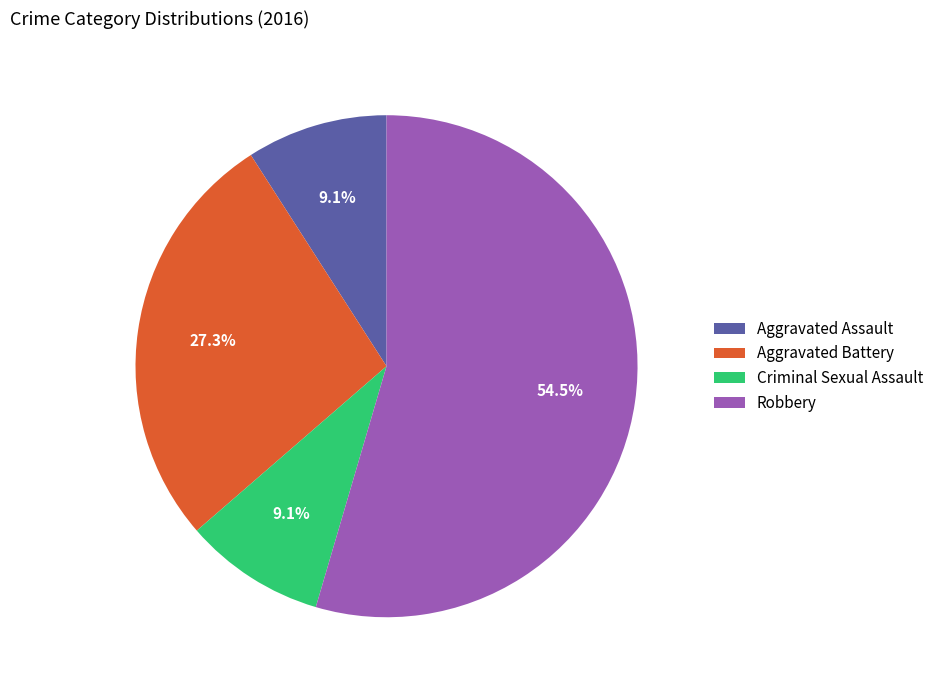

The Criminal Sexual Assault slice represents 16% of the pie. True or false?

False